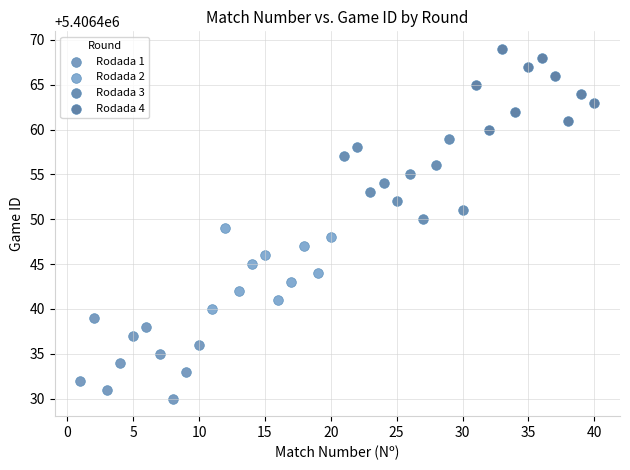

Which series contains the lowest Y value?

Rodada 1